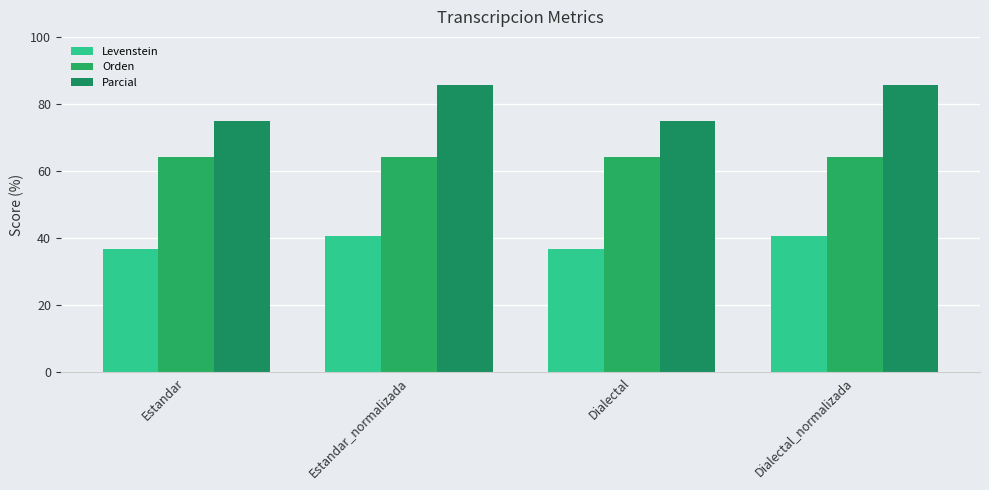

Does the chart contain stacked bars?

No